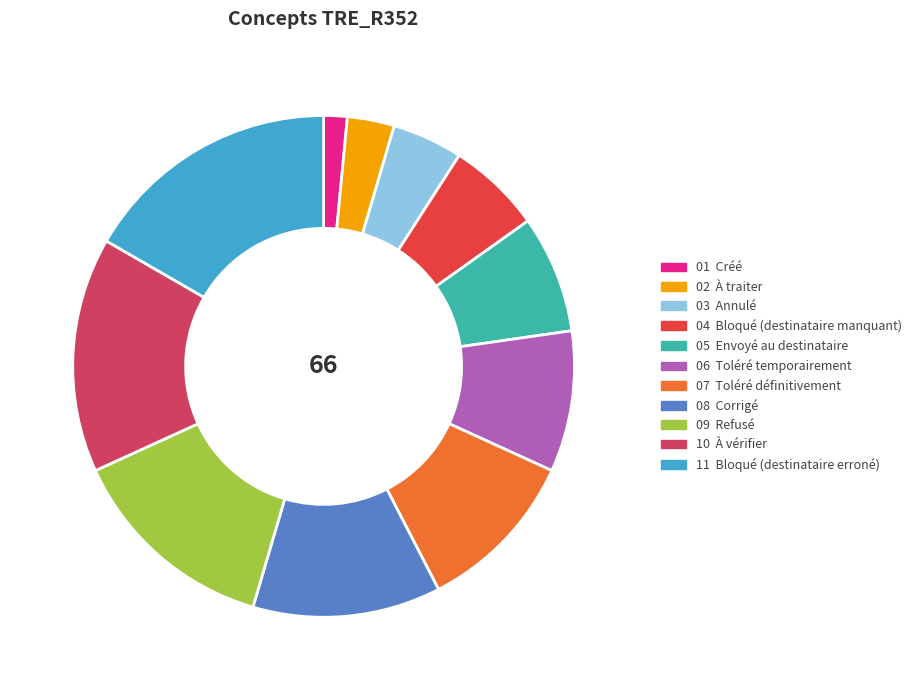

Does any single category account for the majority?

No